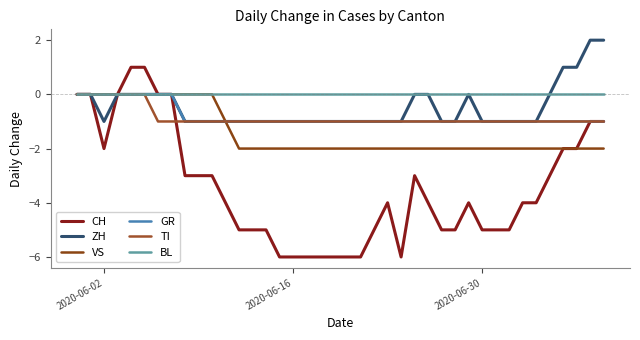

What are all the series names shown in the legend?

CH, ZH, VS, GR, TI, BL